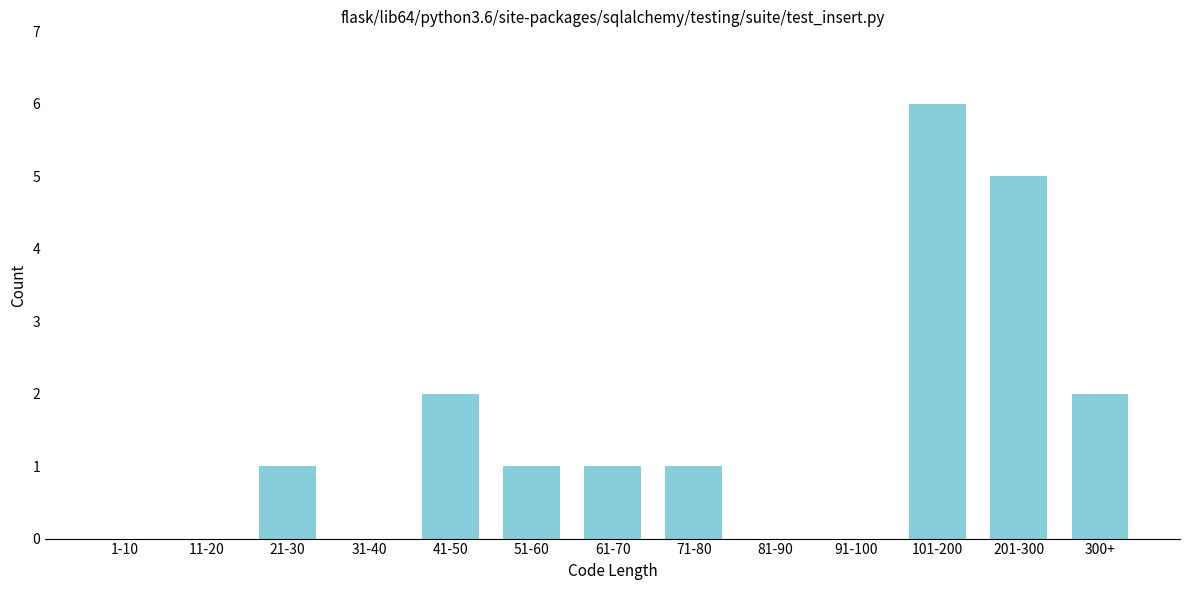

Reading right to left, list all the values displayed in this chart.

300+=2	201-300=5	101-200=6	91-100=0	81-90=0	71-80=1	61-70=1	51-60=1	41-50=2	31-40=0	21-30=1	11-20=0	1-10=0